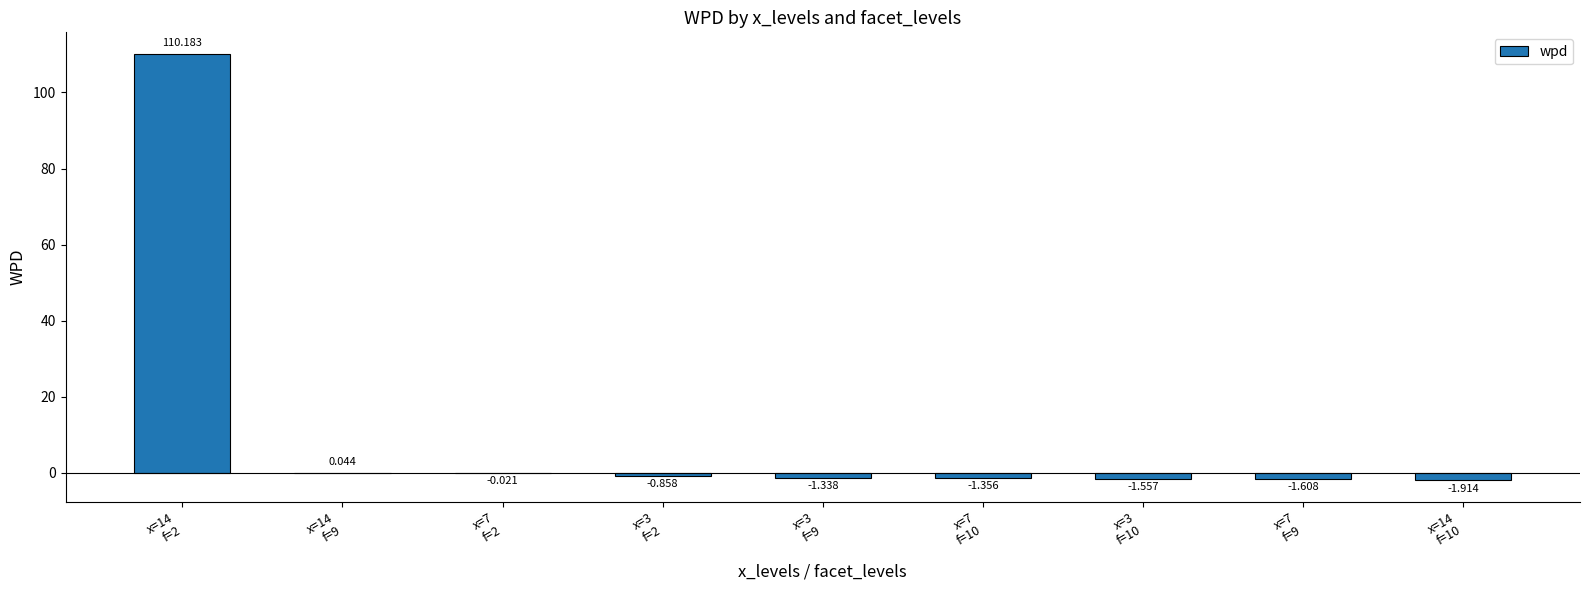

What is the label of the 2nd bar from the left?

x=14
f=9